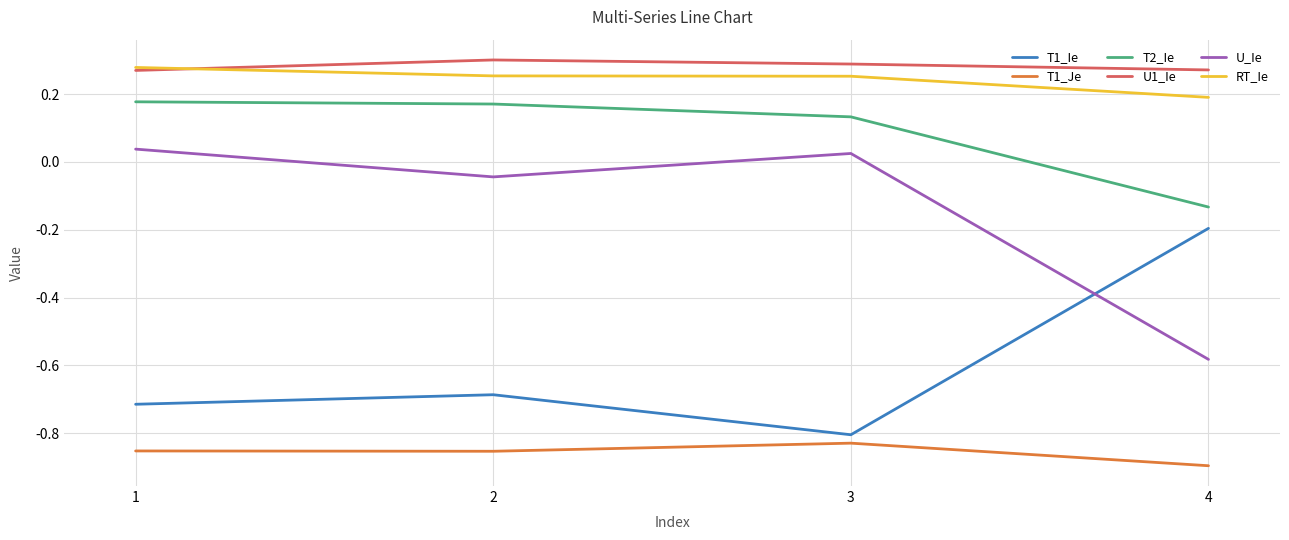

Rank the series at 2 from highest to lowest value.

U1_Ie, RT_Ie, T2_Ie, U_Ie, T1_Ie, T1_Je